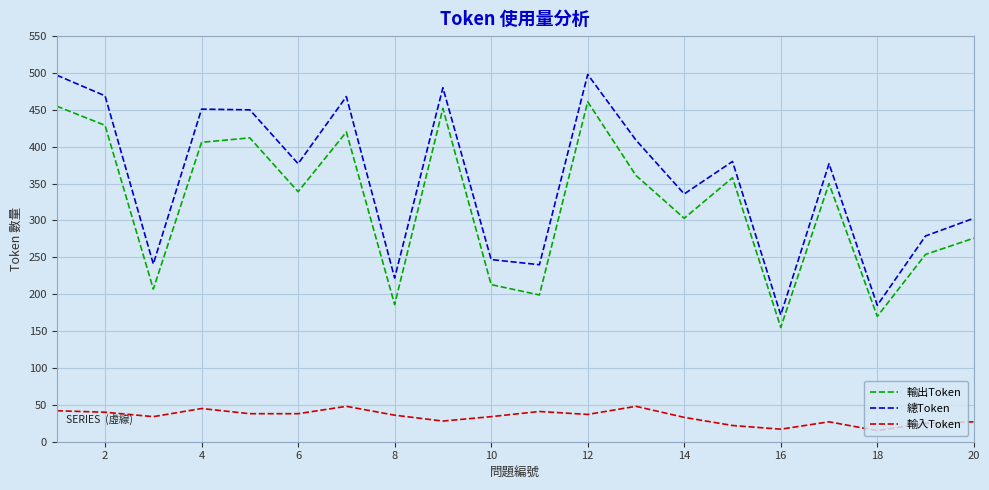

What is the difference between the maximum and minimum values in the 輸出Token series?

306